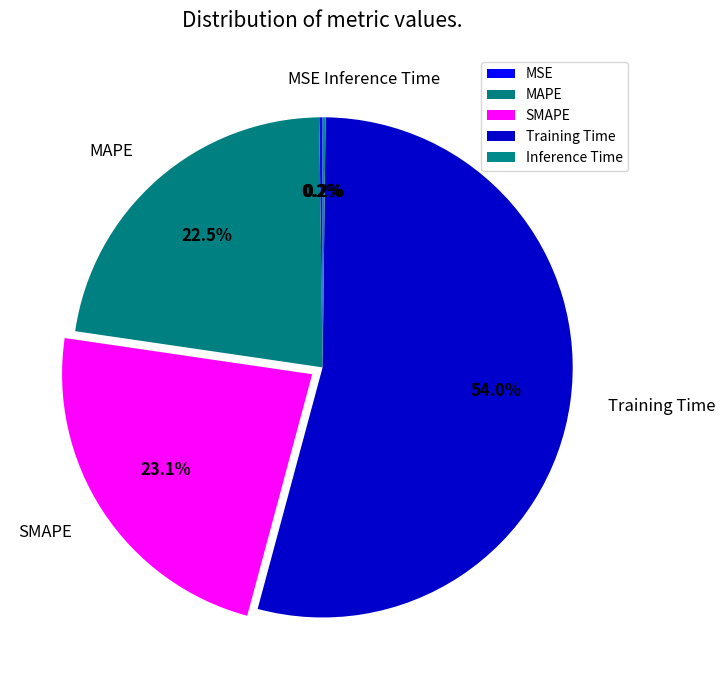

To the nearest percent, what is the difference between the largest and smallest slice percentages?

54%